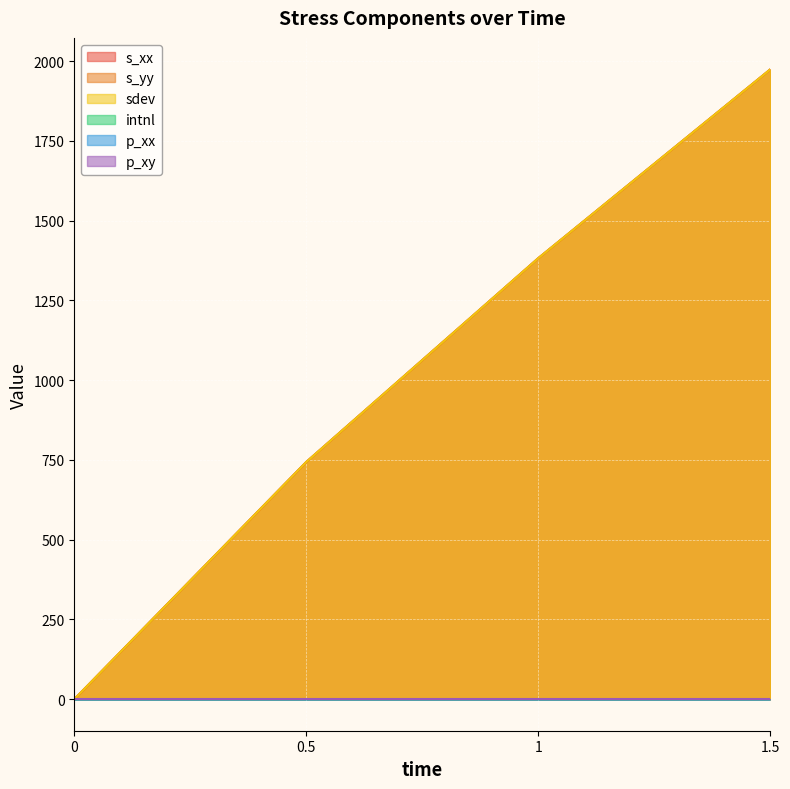

The s_xx series shows 0.0 at 0. True or false?

True